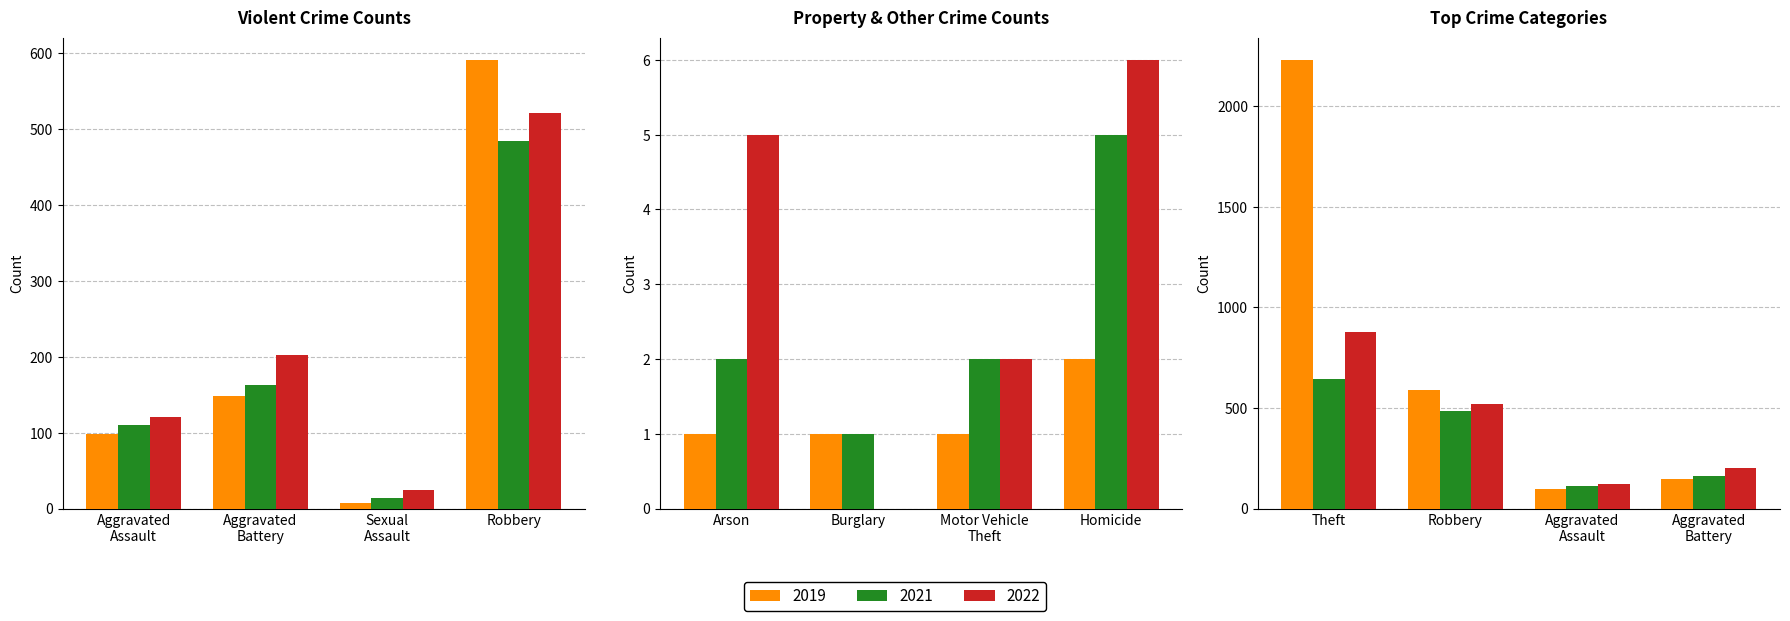

What is the difference between the highest and lowest values at Burglary?

1